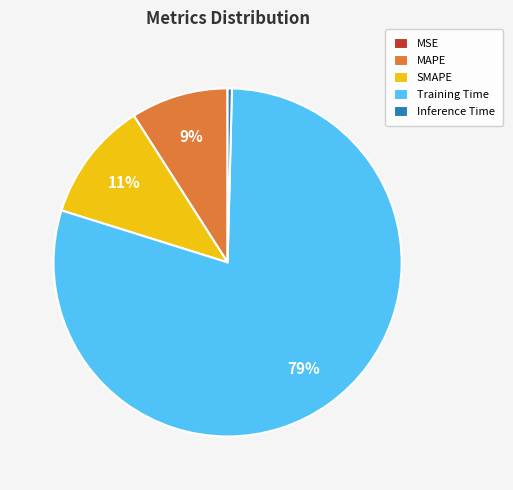

Does any single category account for the majority?

Yes